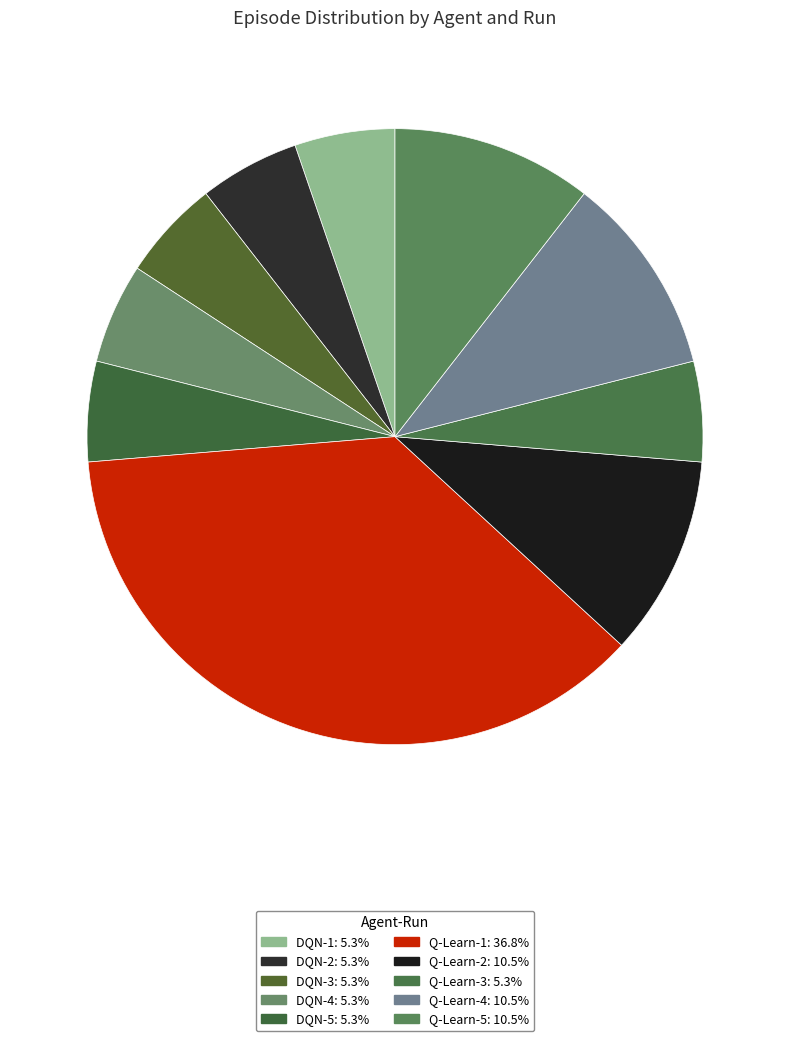

Count the number of slices in the pie.

10